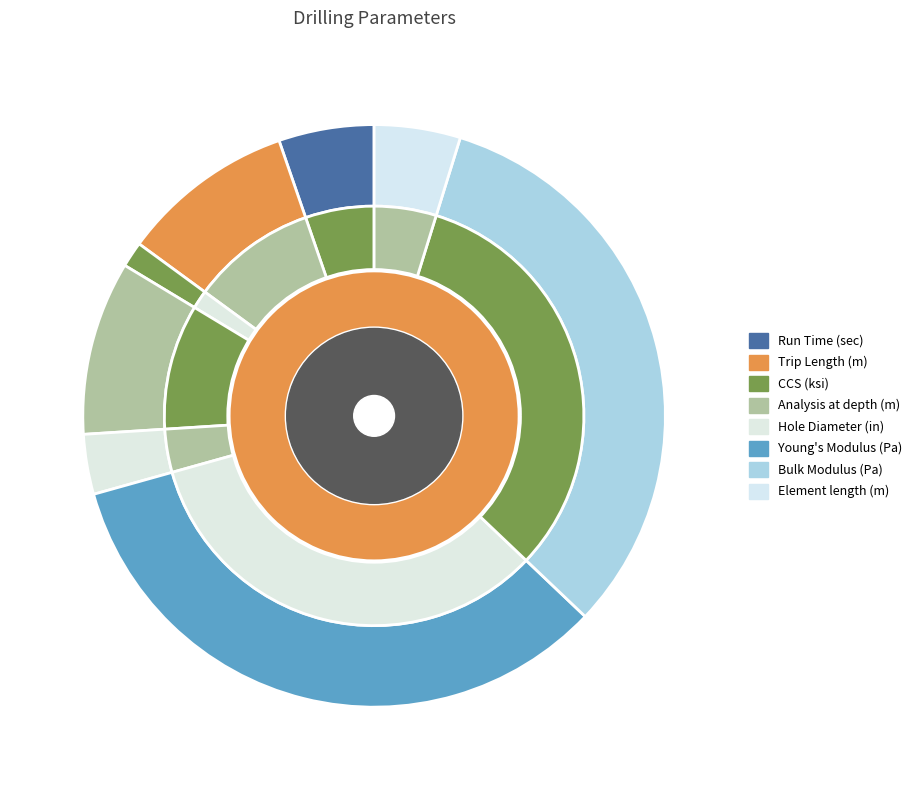

Which category has the smallest portion of the pie?

CCS (ksi)